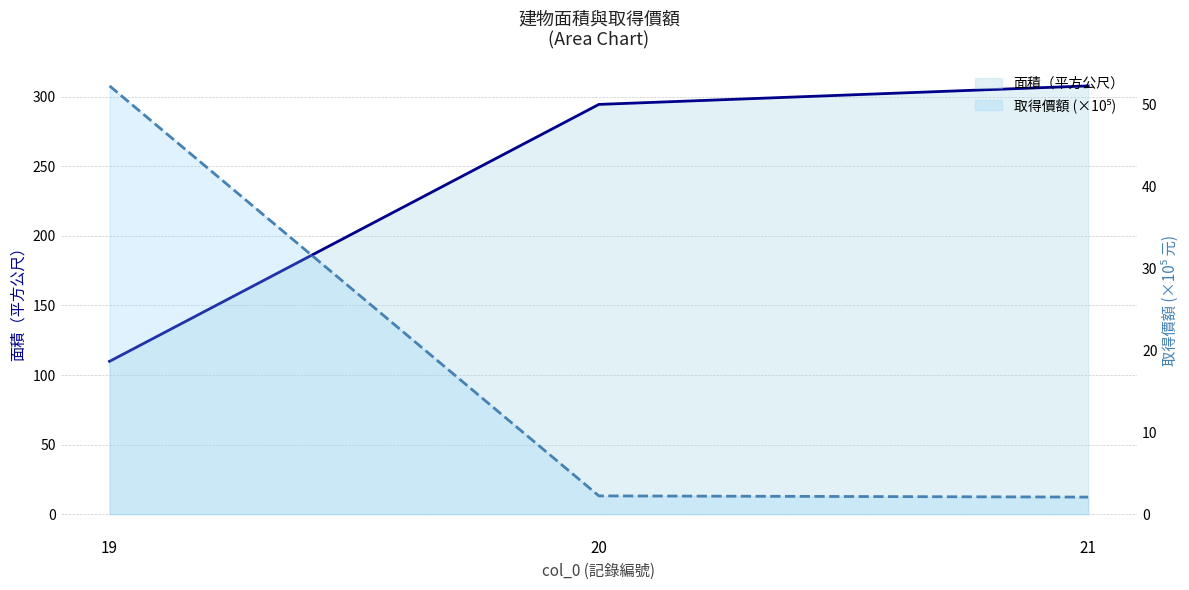

At which label is 取得價額 (×10⁵) closest to 27?

20